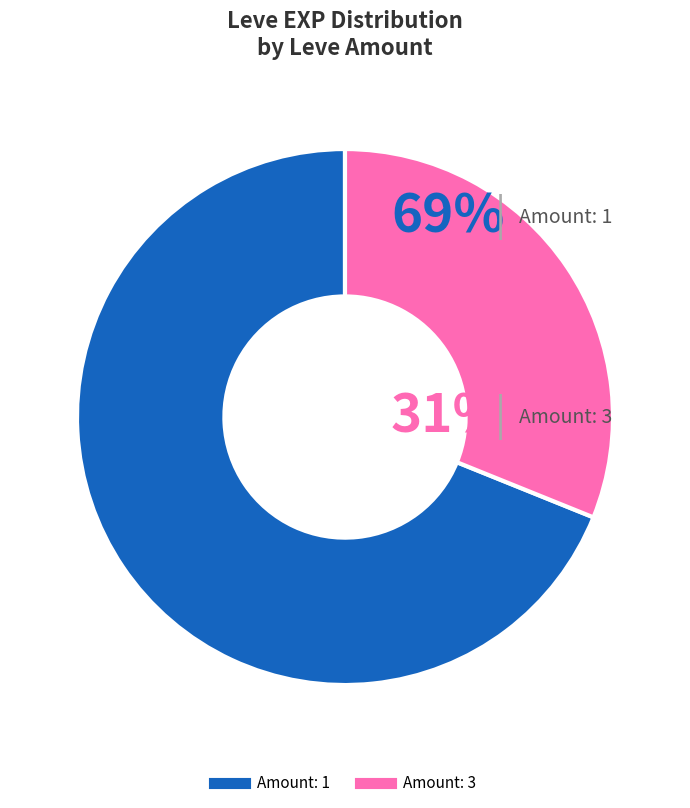

To the nearest percent, what is the difference between the largest and smallest slice percentages?

38%